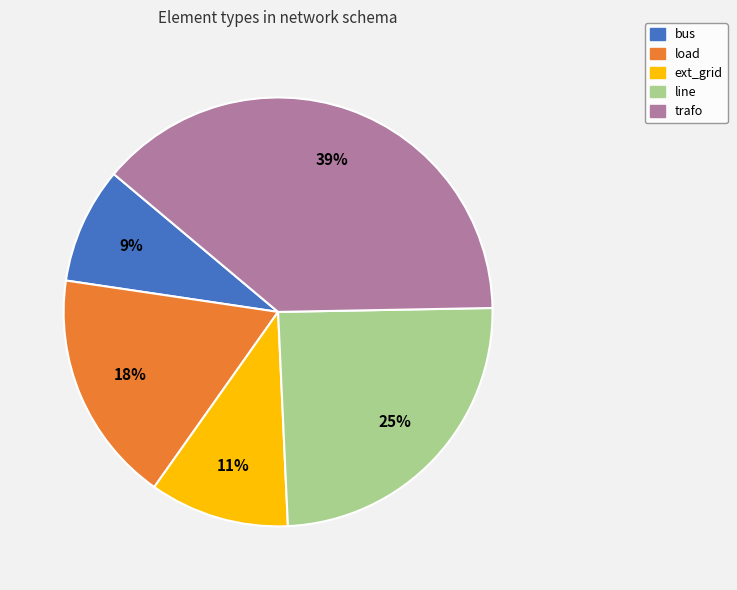

To the nearest percent, what portion does line represent?

25%